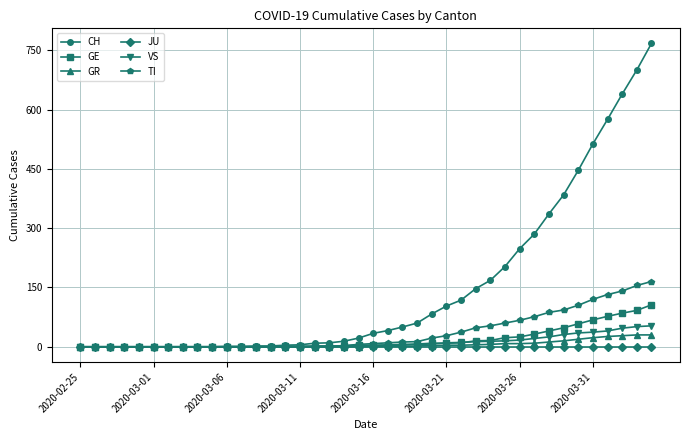

Which series has the largest range (max minus min)?

CH